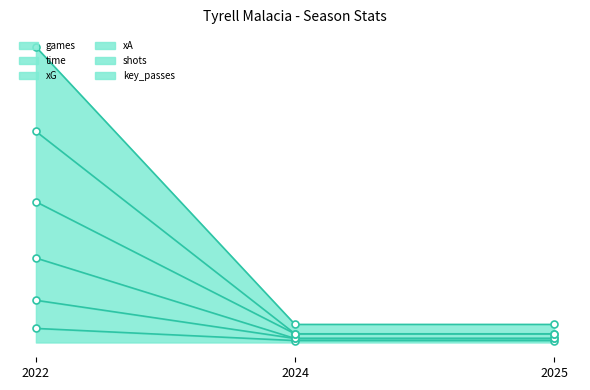

Which label corresponds to the smallest value in the chart?

2024